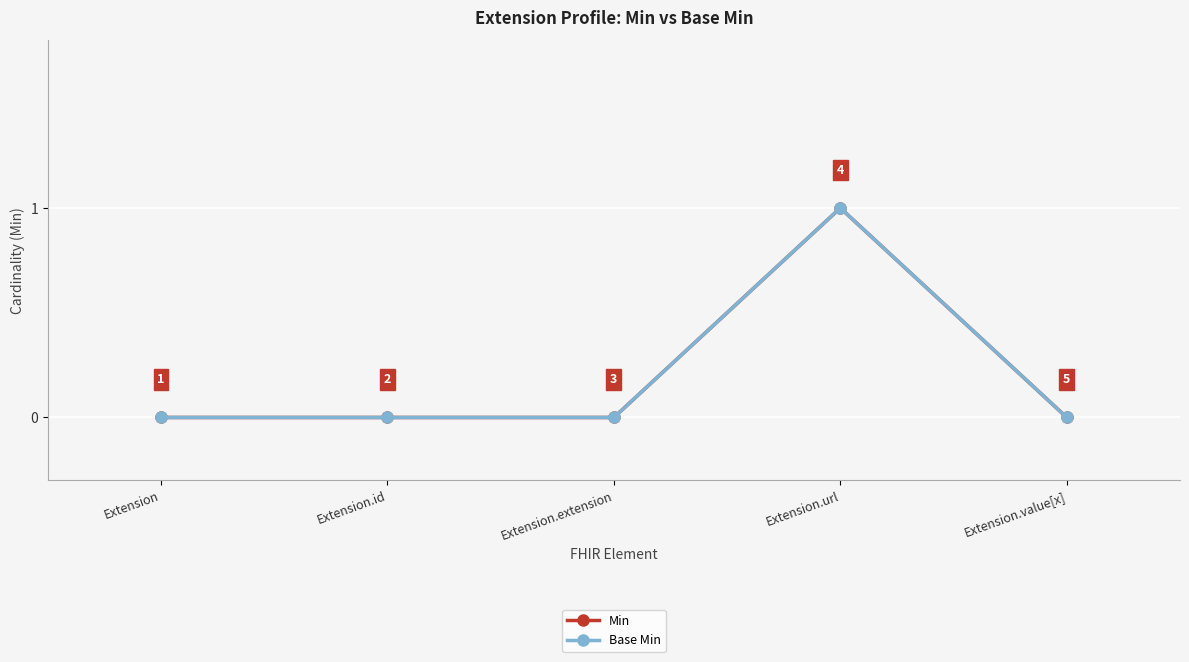

Is this an area chart (filled region under the line)?

No